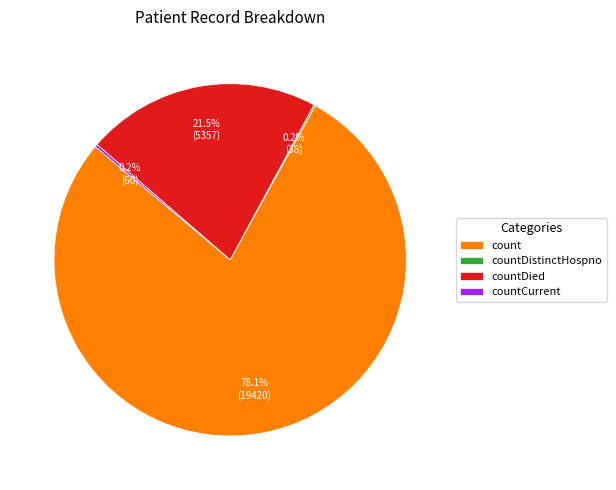

To the nearest percent, what is the average slice percentage?

25%